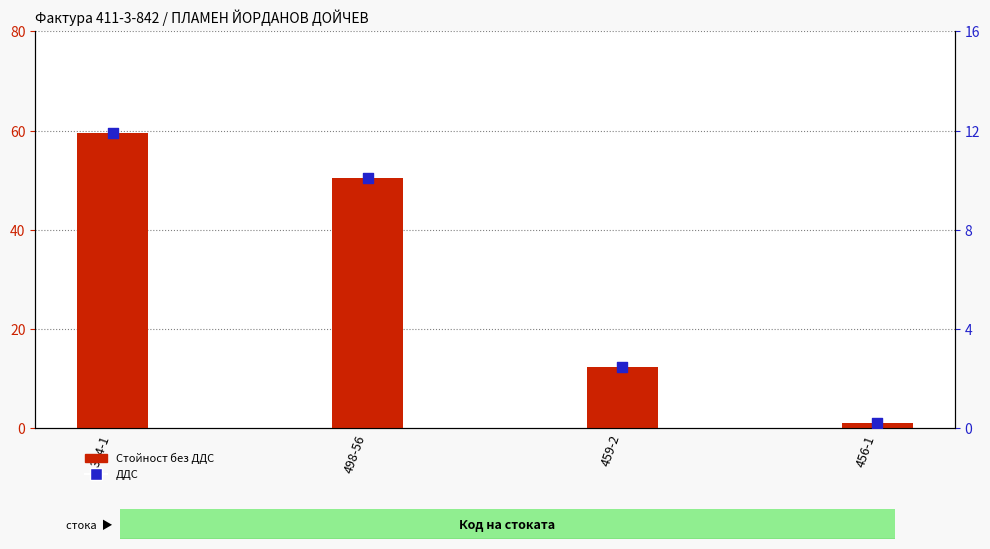

What is the total value across all series at 304-1?

71.4